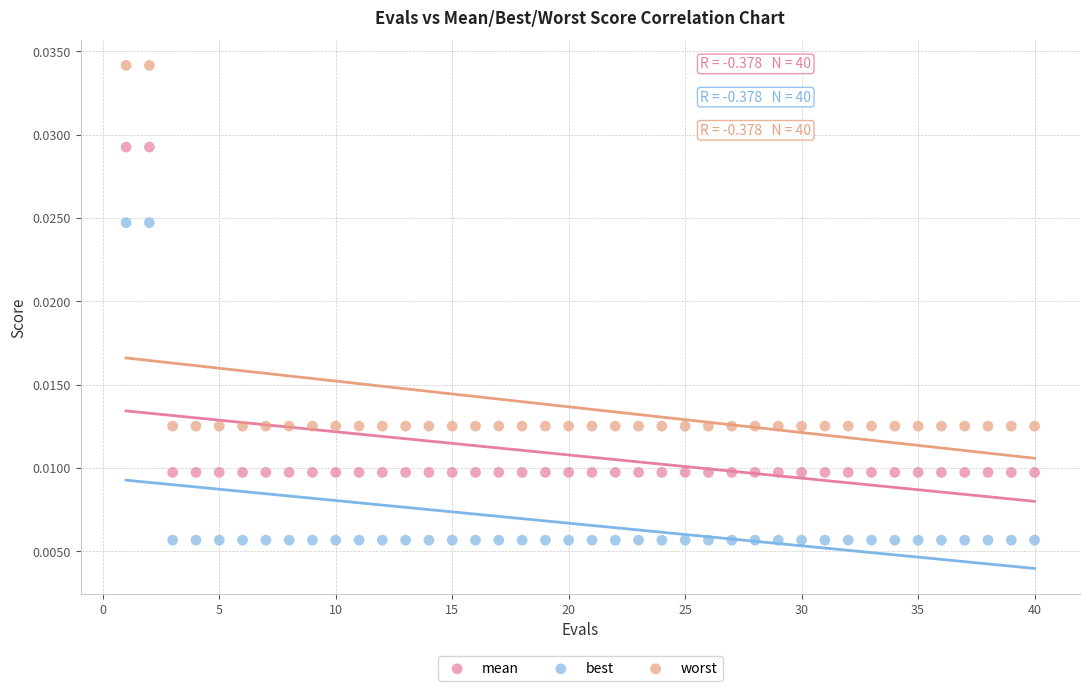

Which series has the widest spread of Y values?

worst